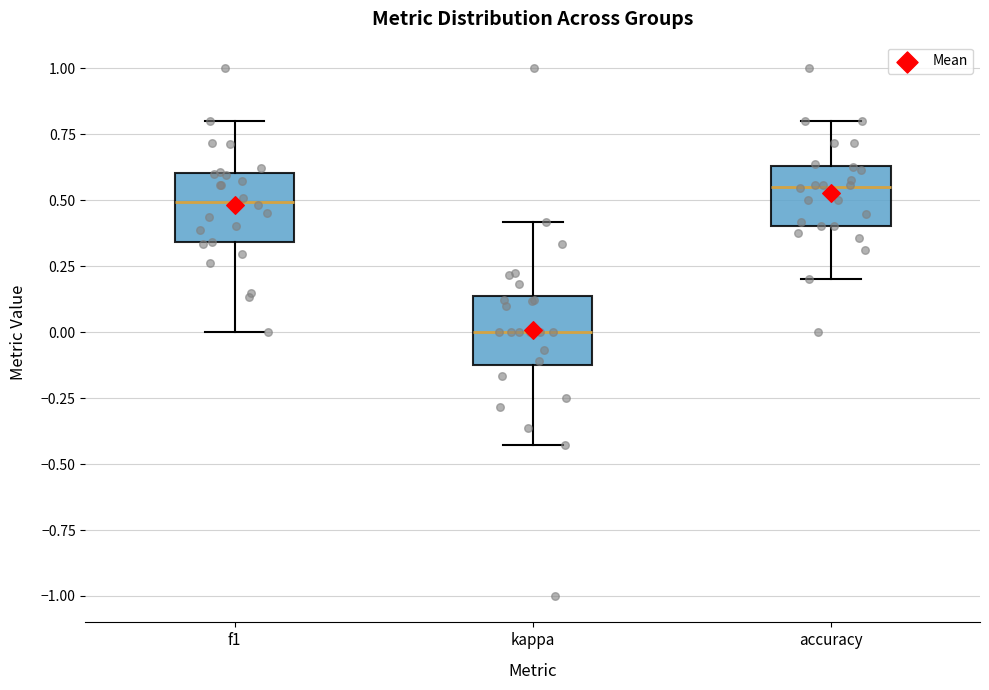

Reading left to right, read every box against the y-axis: the position of its median line, the range the box covers, and the ends of its whiskers. The values are not printed on the chart, so give them approximately, as read against the axis.

f1: median 0.50, box 0.35 to 0.60, whiskers 0.00 to 0.80
kappa: median 0.00, box -0.10 to 0.15, whiskers -0.45 to 0.40
accuracy: median 0.55, box 0.40 to 0.65, whiskers 0.20 to 0.80